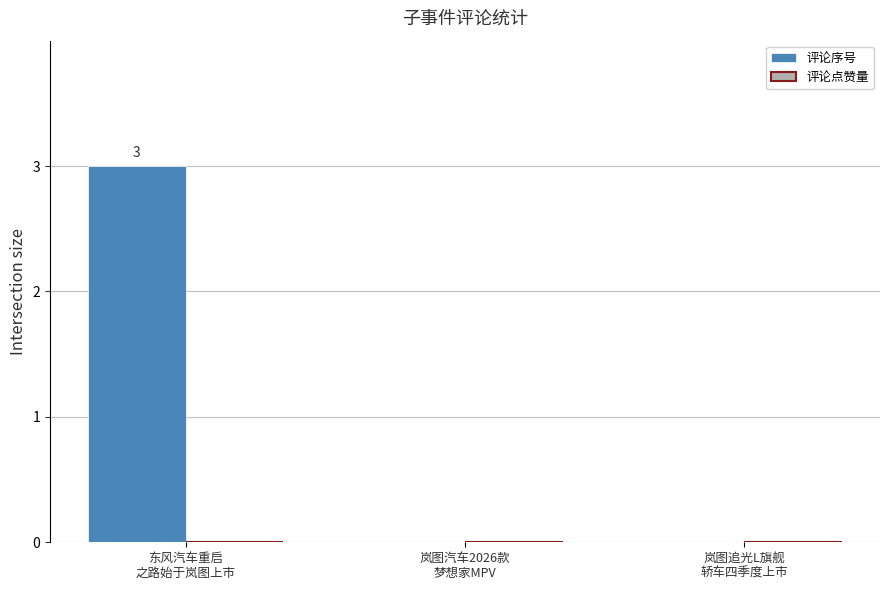

What is the sum of all values?

3